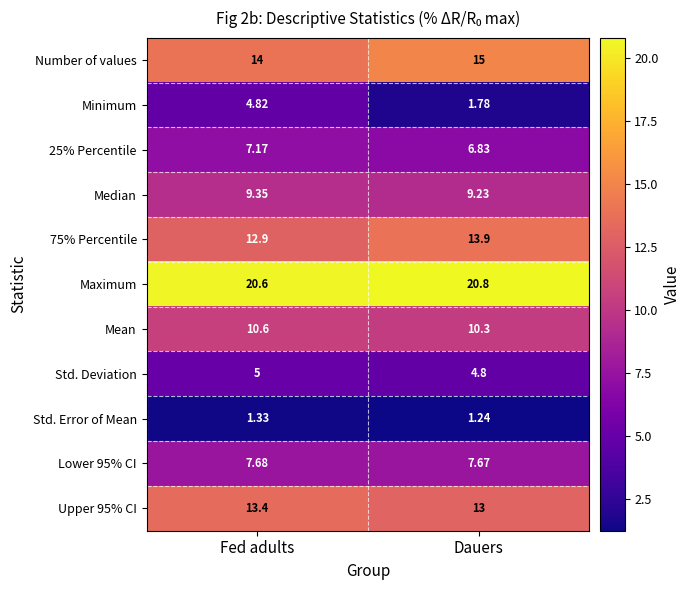

Which category has the highest value in the 75% Percentile series?

Dauers